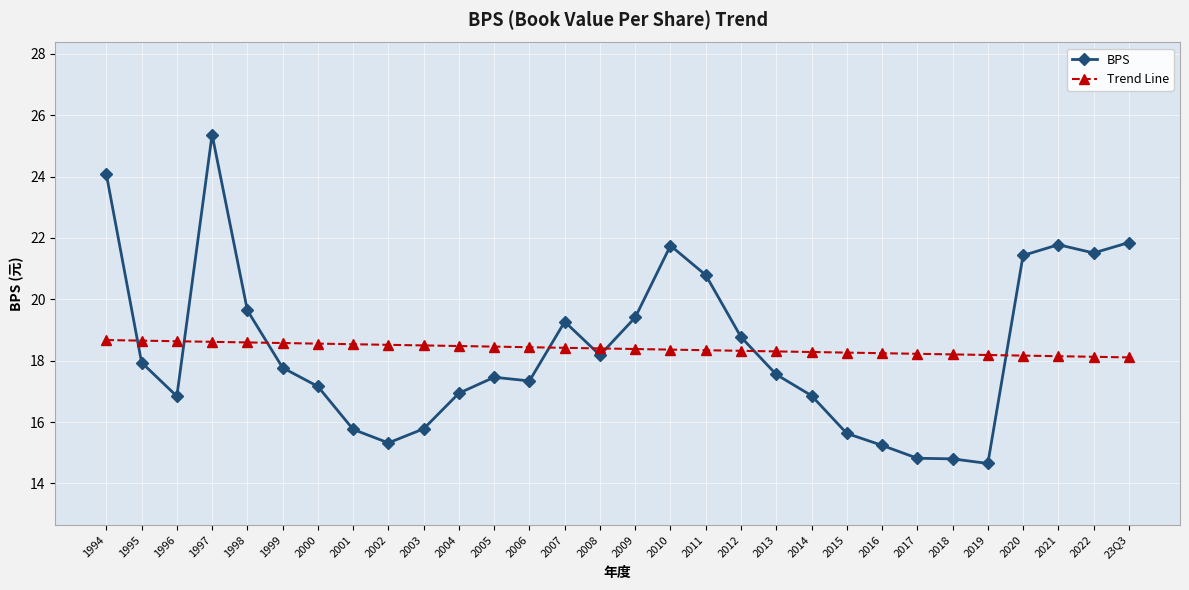

What is the label of the 10th point from the right?

2014